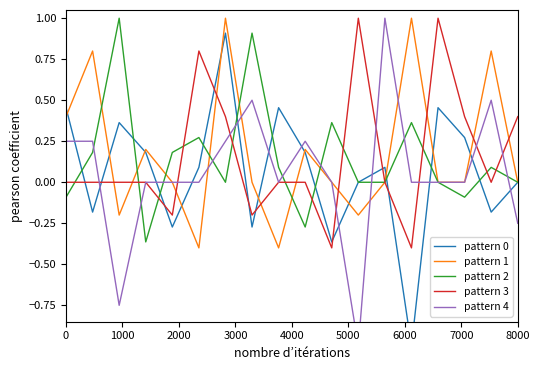

How many interior local valleys does the pattern 0 series have?

6